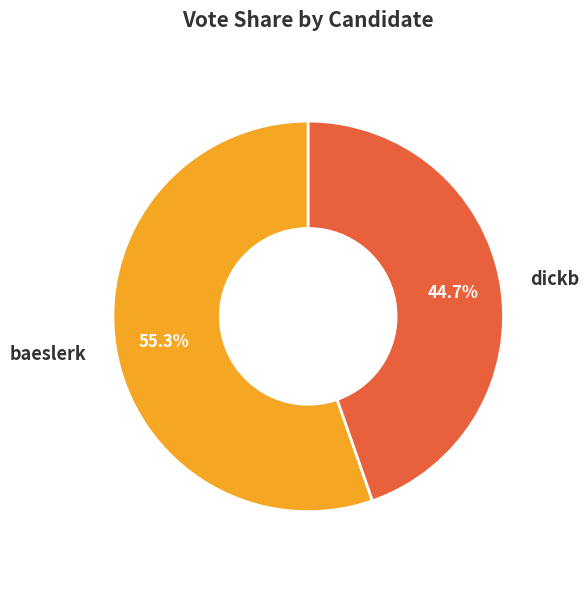

The baeslerk slice represents 49% of the pie. True or false?

False